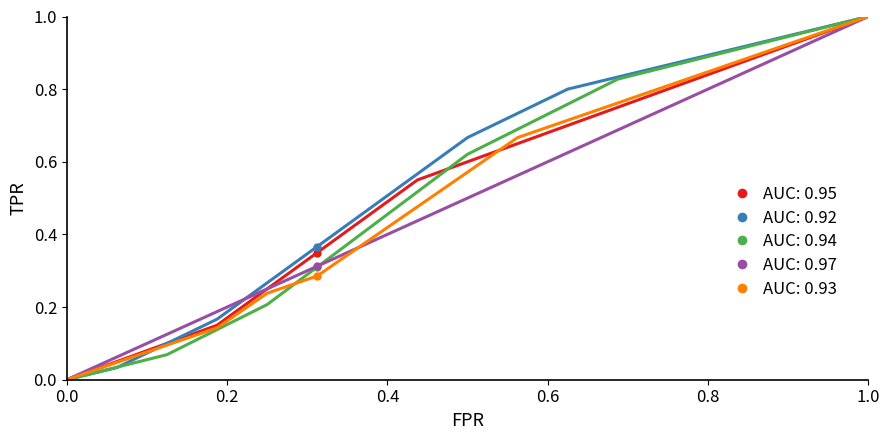

What is the label of the 3rd point from the left?

0.4